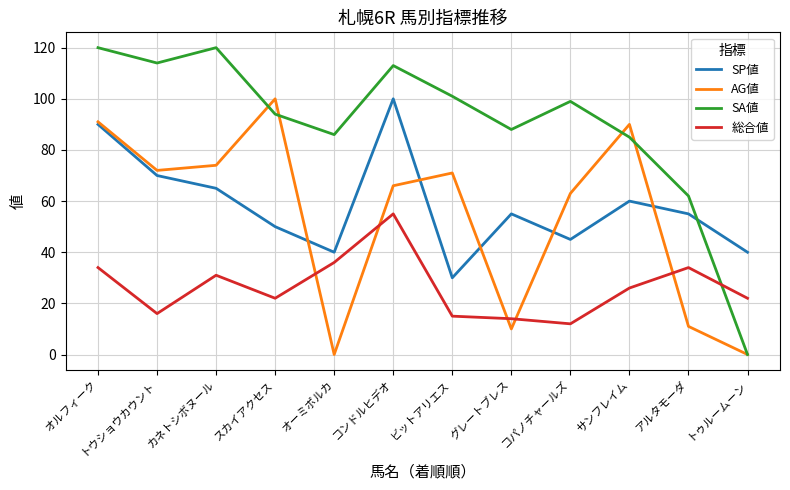

What is the difference between the AG値 values at トウショウカウント and スカイアクセス?

28